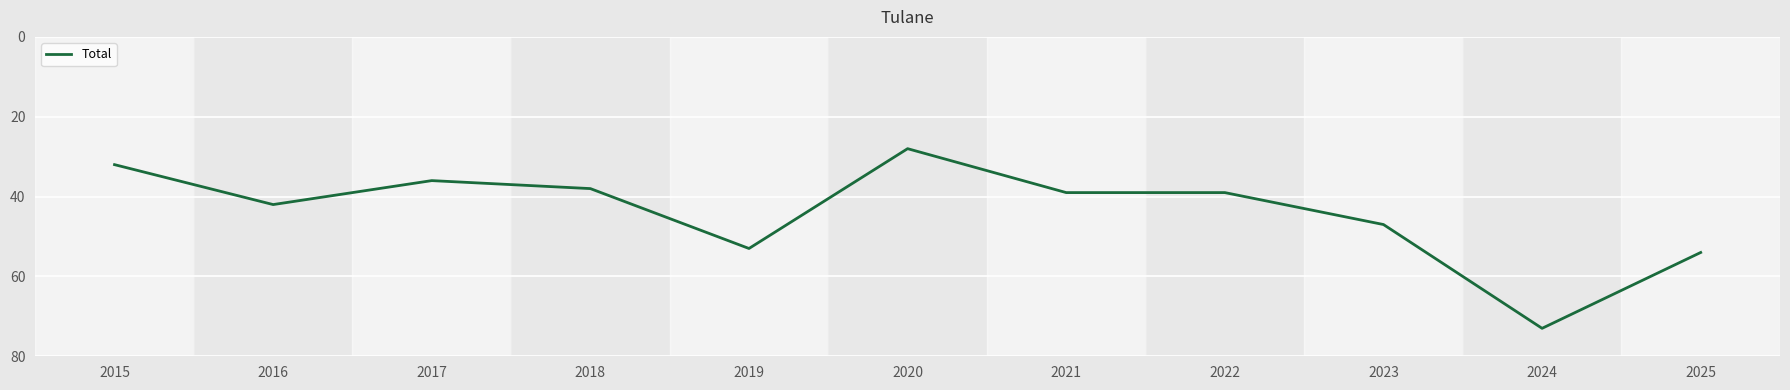

Read the value at 2020, to the nearest 10.

30